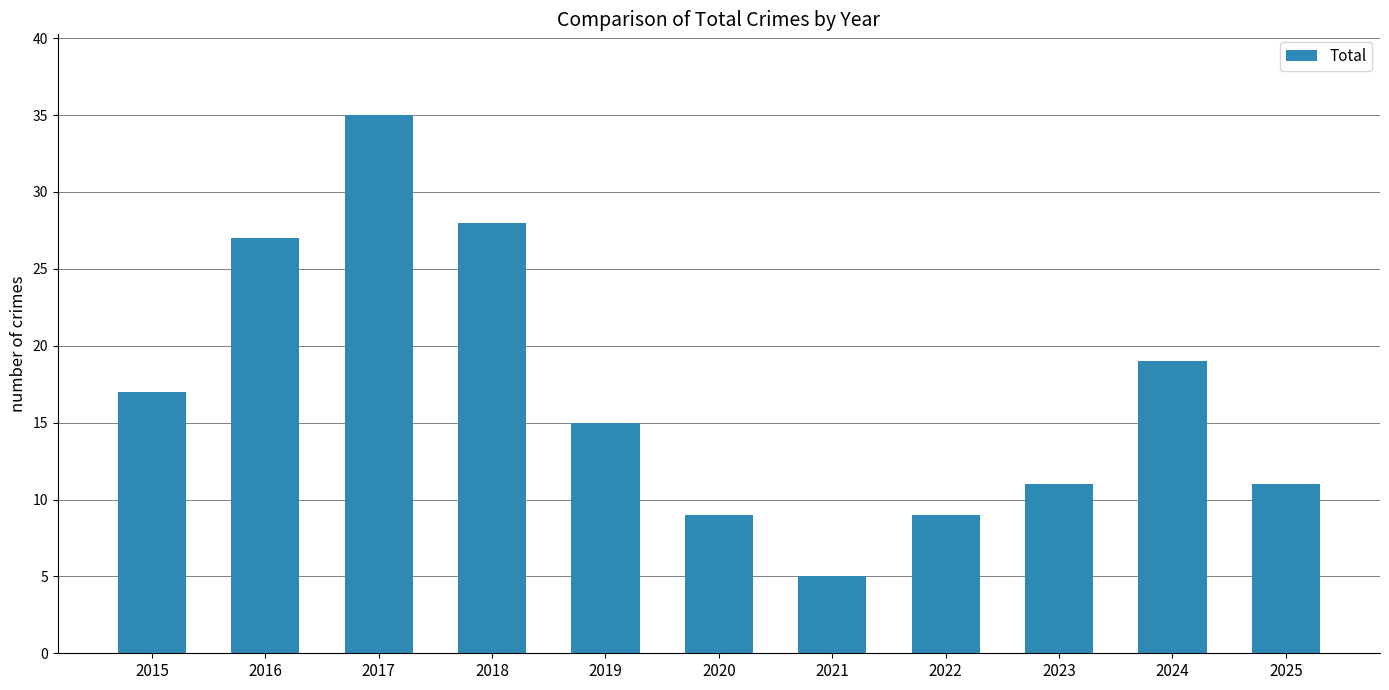

What is the sum of the values at 2017 and 2015?

52